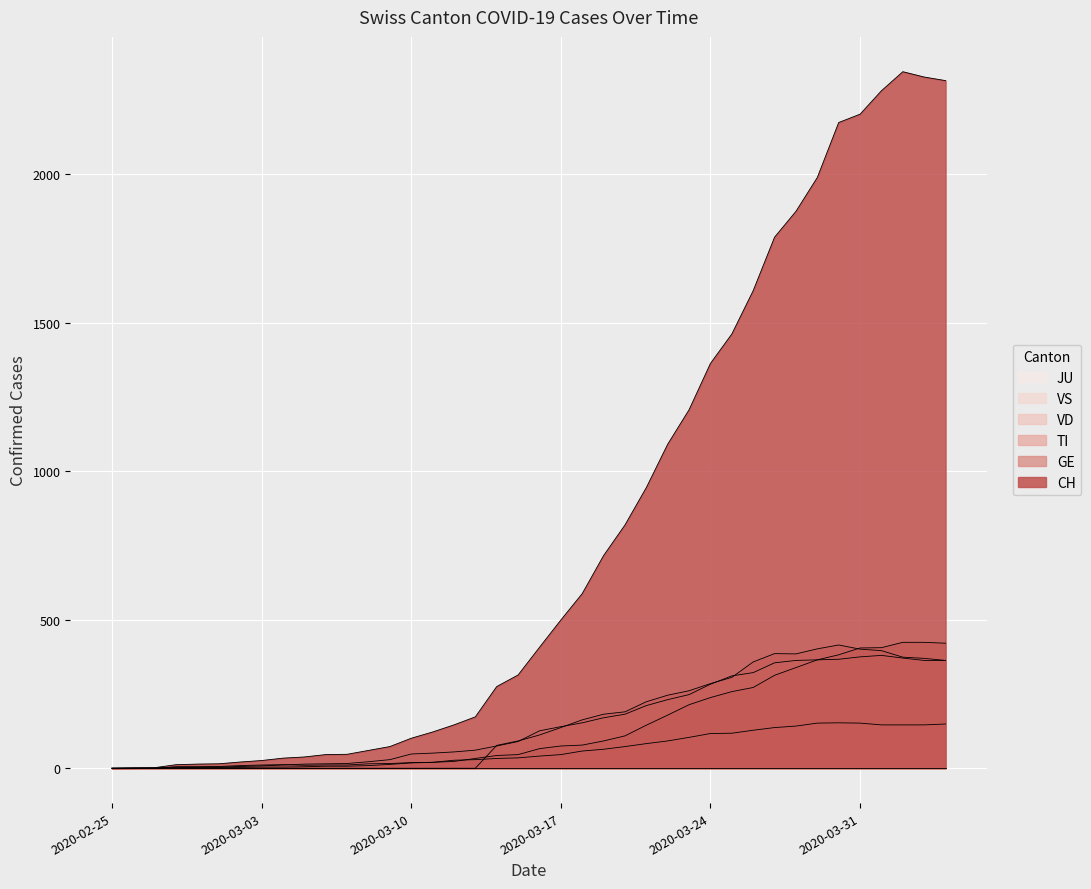

At which label is CH closest to 1172?

2020-03-23